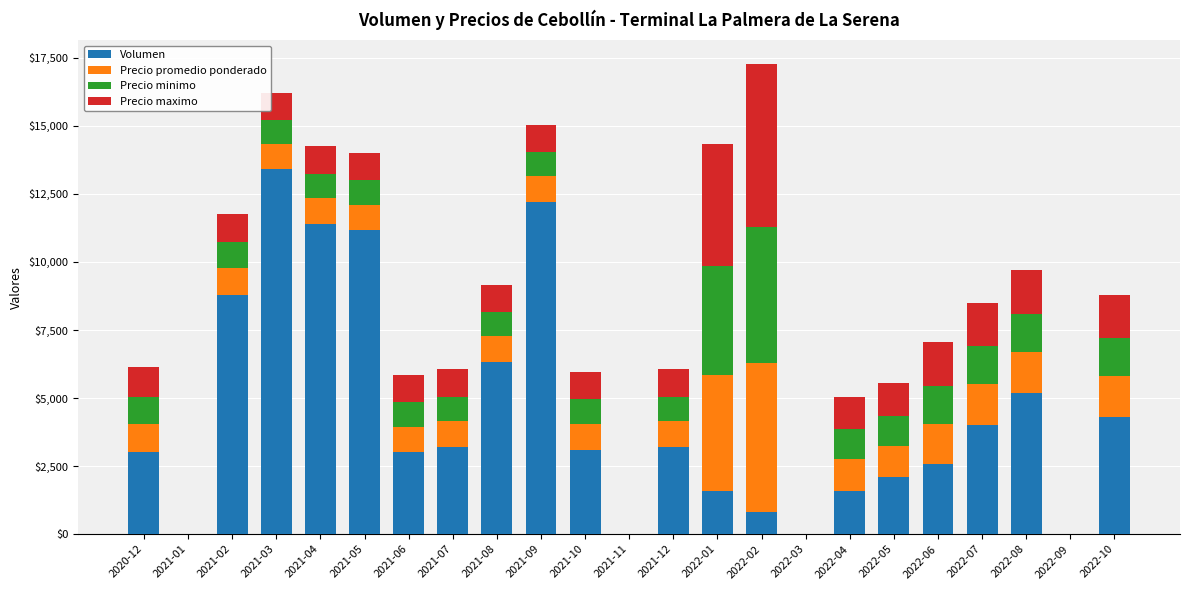

What is the maximum value for Volumen?

13400